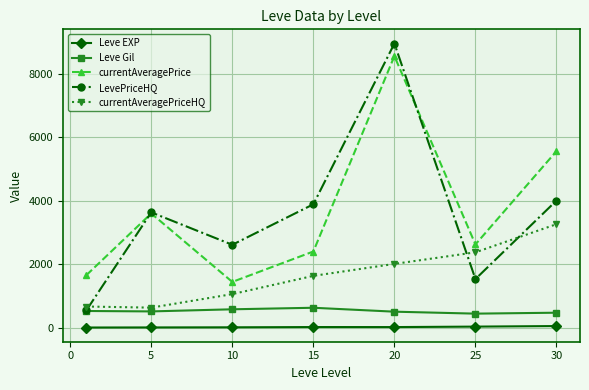

Rank the series by their maximum value, from highest to lowest.

LevePriceHQ, currentAveragePrice, currentAveragePriceHQ, Leve Gil, Leve EXP